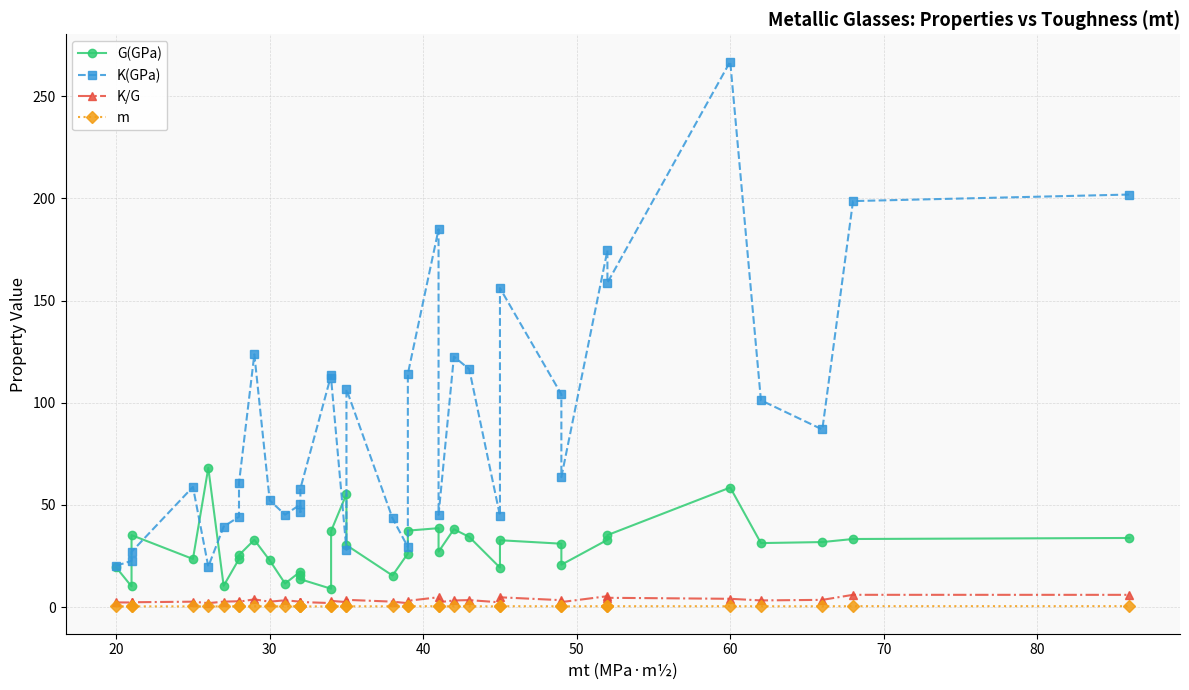

How many categories are shown in the chart?

36